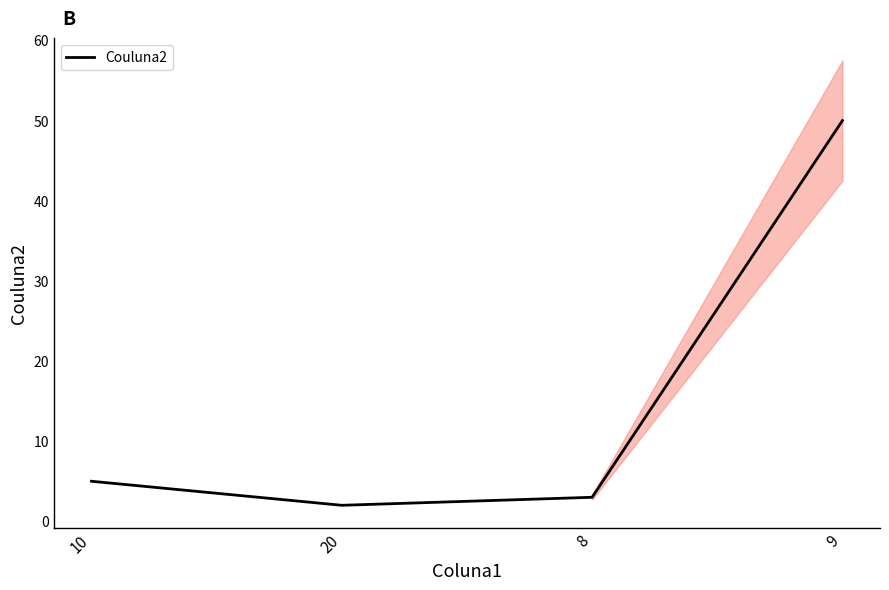

How many values exceed 5?

1